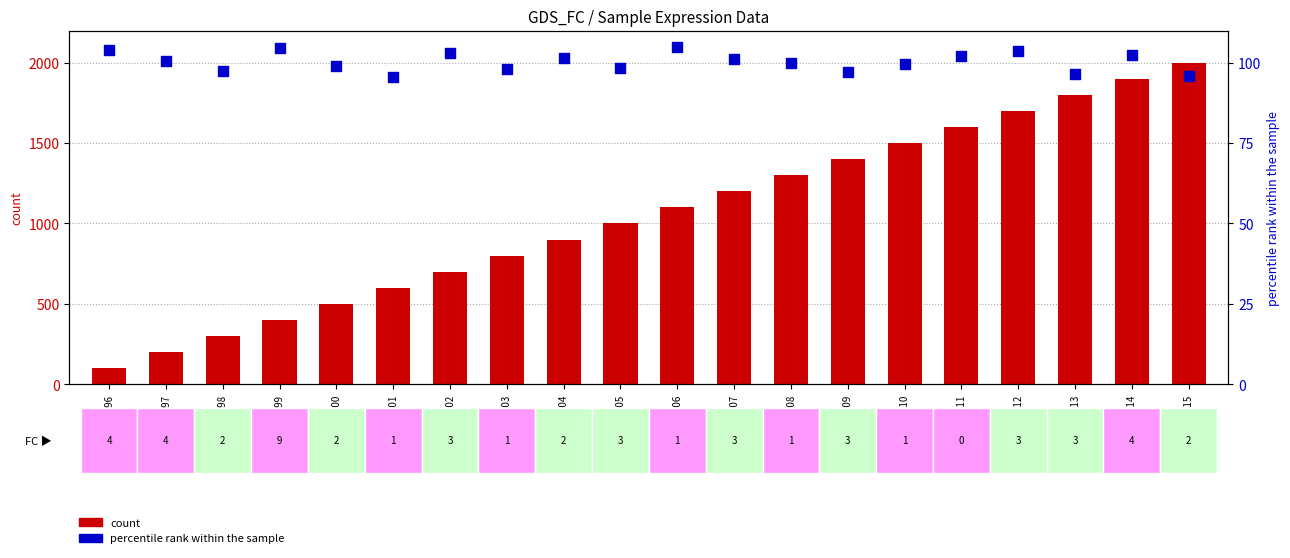

At how many categories does at least one series exceed 820?

12